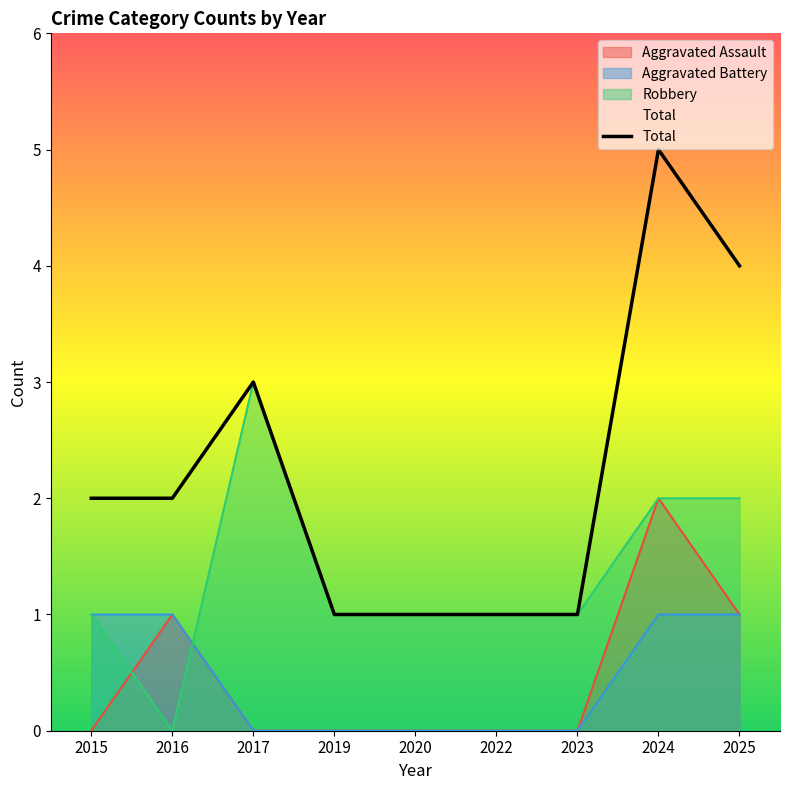

How many data points does each series have?

9